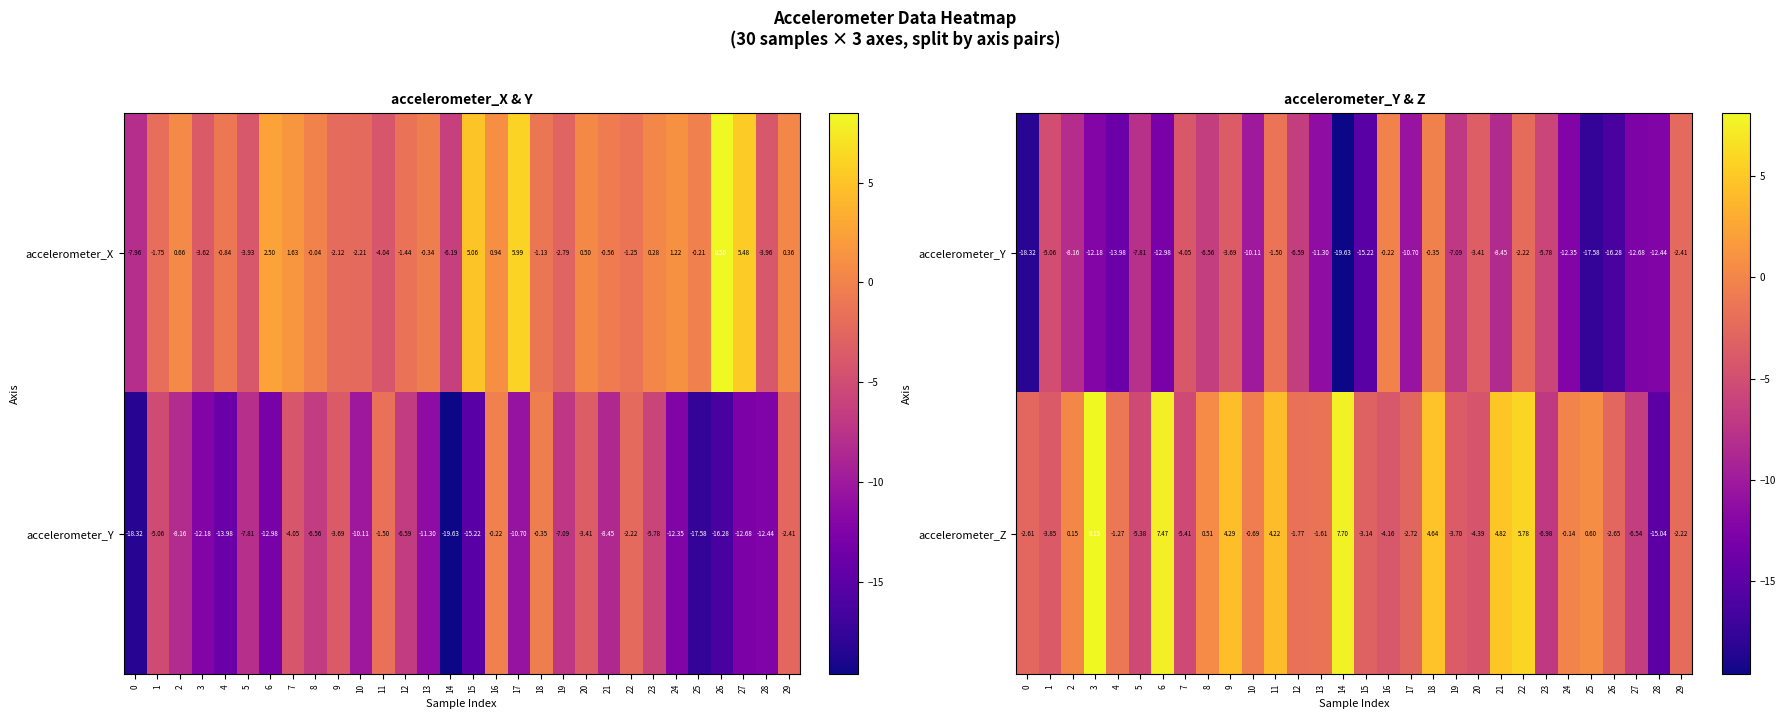

What is the difference between the maximum and second lowest values in the accelerometer_Y series?

18.1